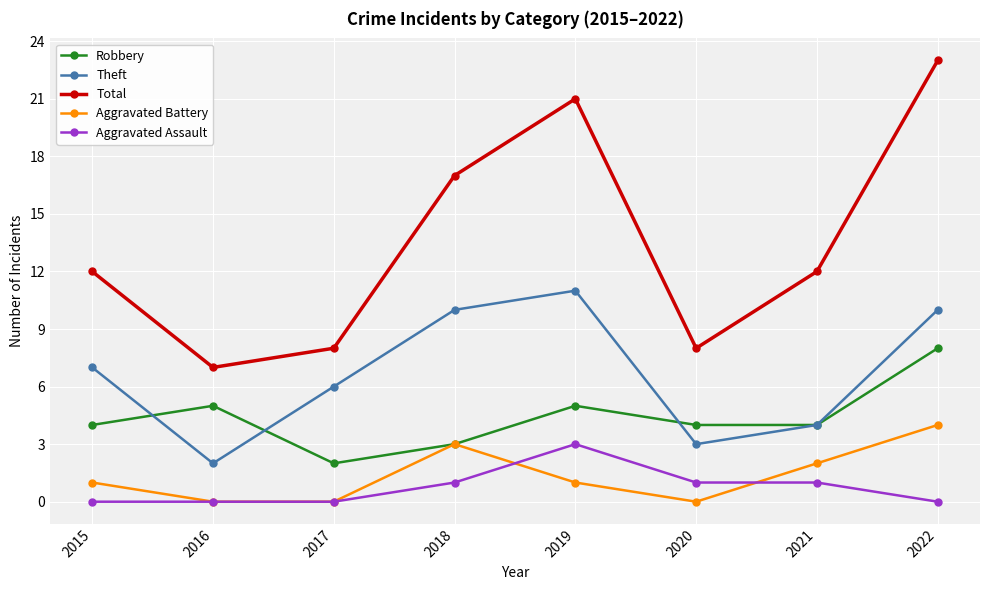

At which label does Theft reach its minimum?

2016